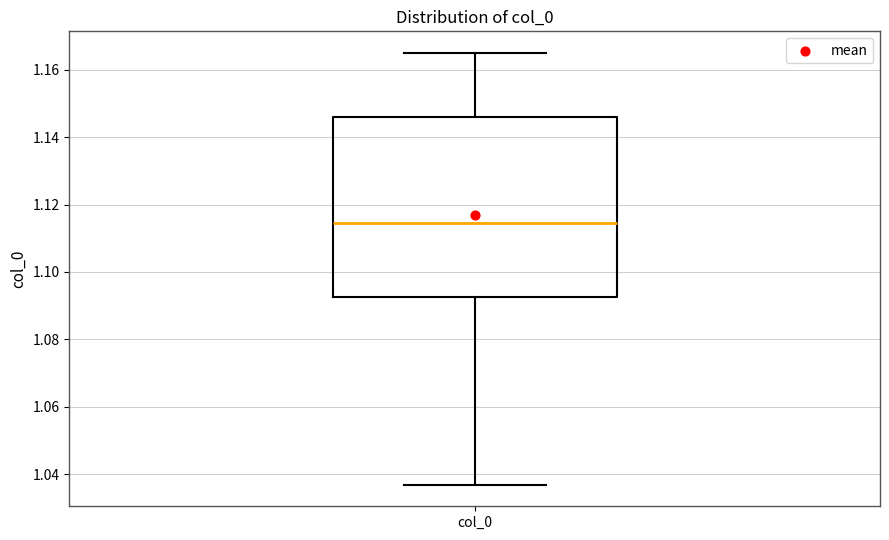

Read this box plot against the y-axis: the position of the median line, the range covered by the box, and the ends of both whiskers. The values are not printed on the chart, so give them approximately, as read against the axis.

median 1.114, box 1.092 to 1.146, whiskers 1.036 to 1.164